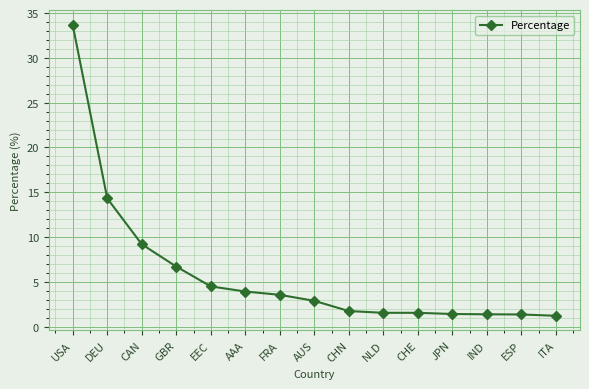

What is the difference between the values at CAN and JPN?

7.8